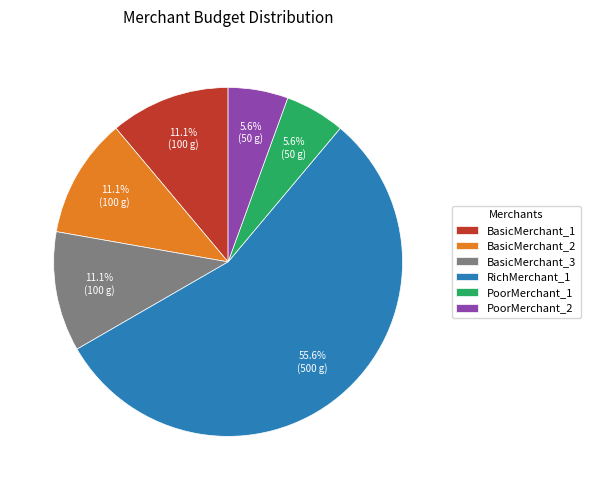

Is it true that PoorMerchant_2 is 1% of the pie?

False